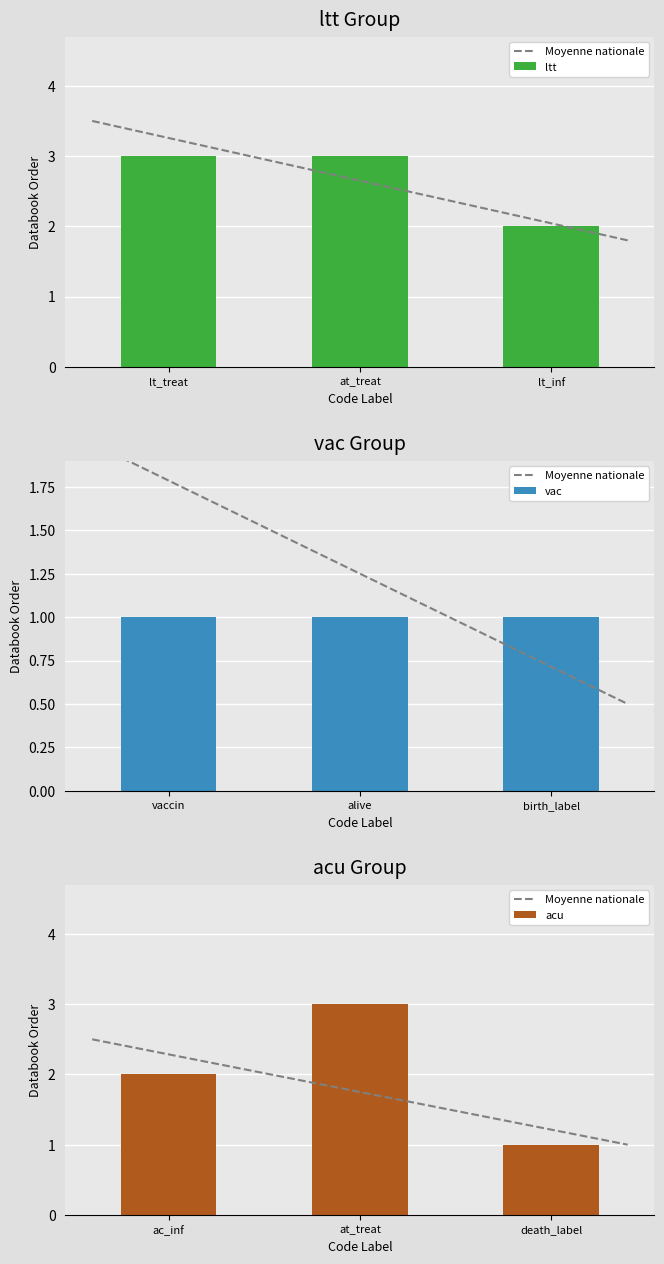

What is the label of the 1st bar from the left?

lt_treat